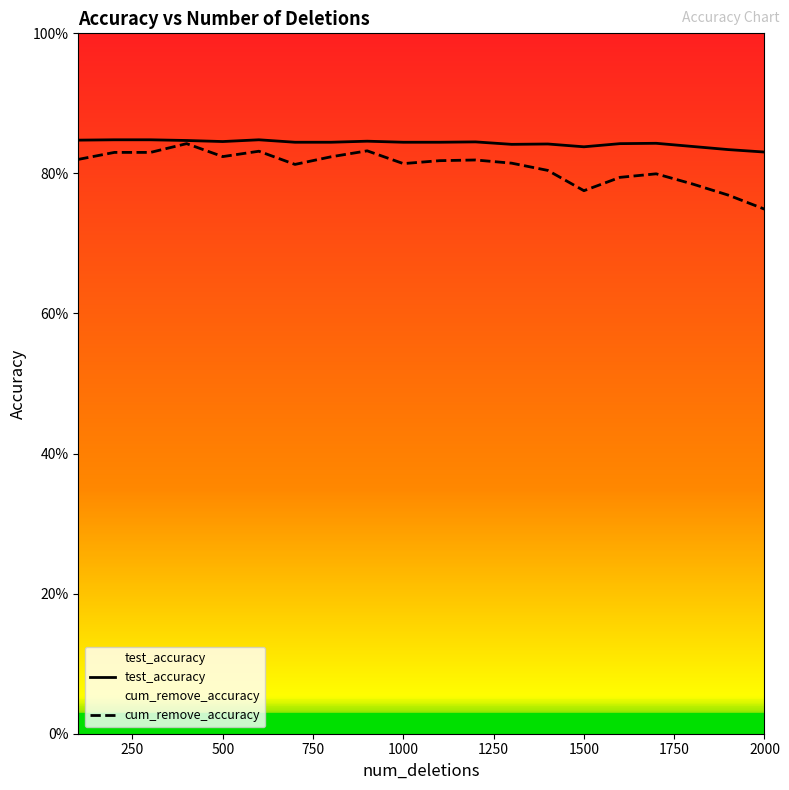

How many categories are shown in the chart?

20